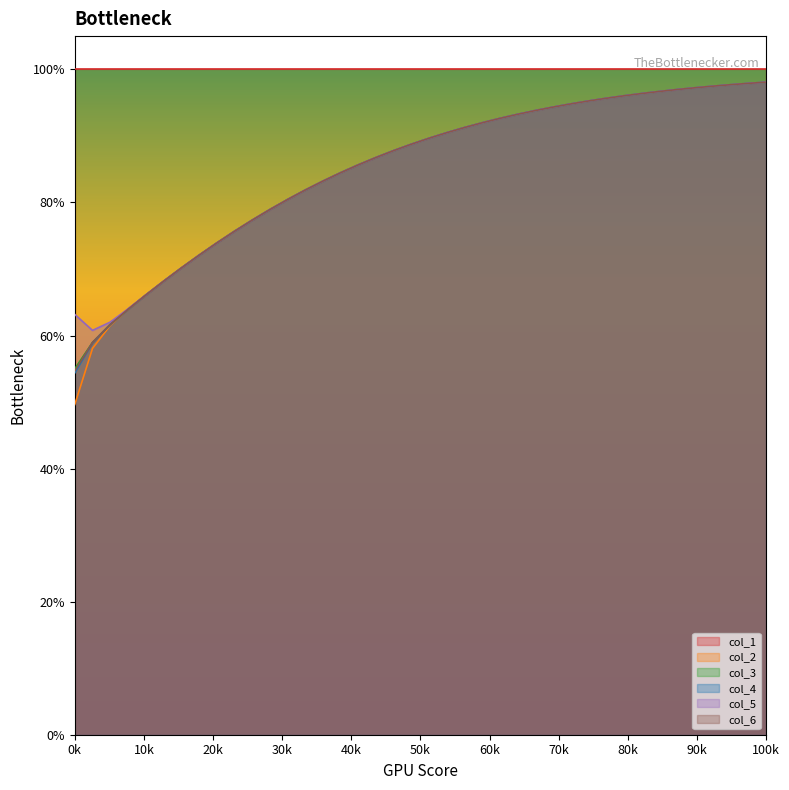

Does the chart display data point markers on the line(s)?

No